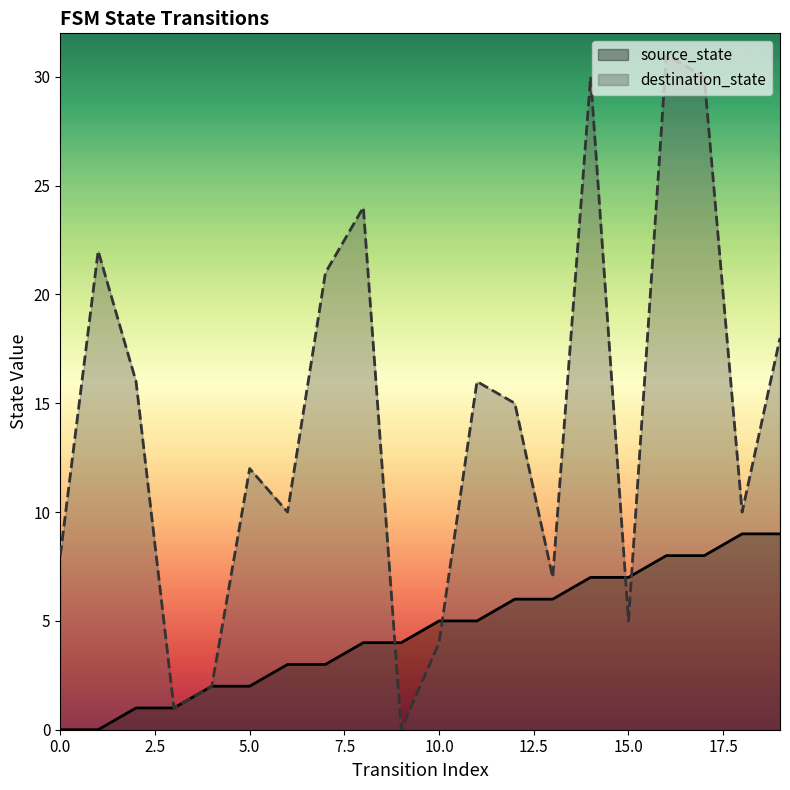

Where do source_state and destination_state first cross each other?

8 and 9